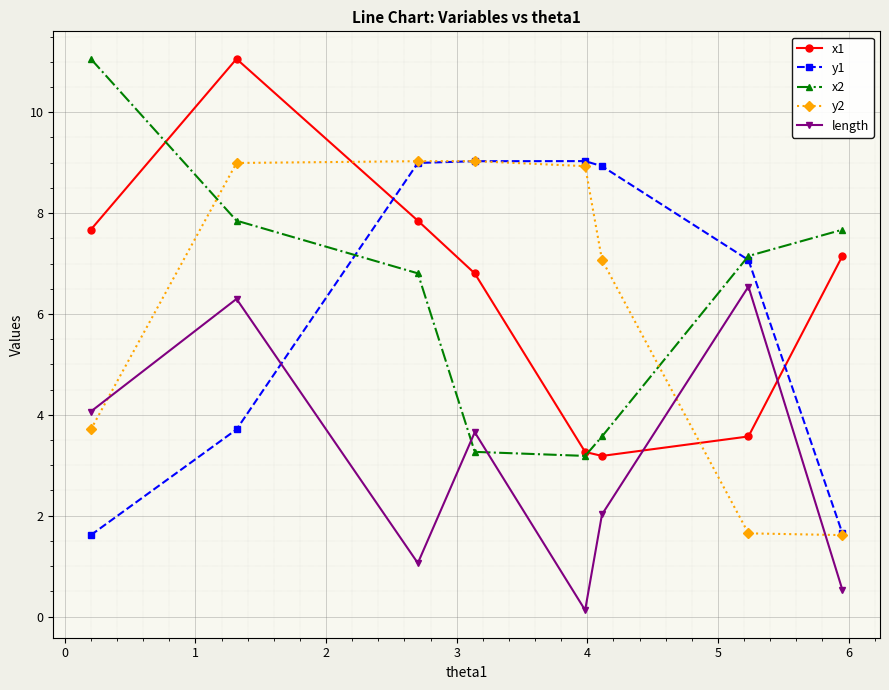

What is the difference between the second highest and second lowest values in the length series?

5.8